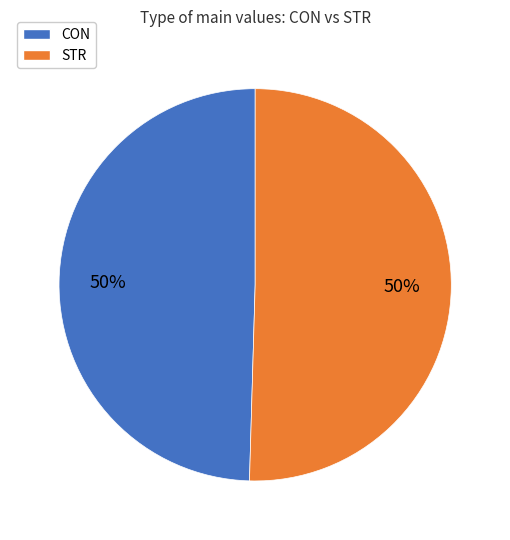

What is the ratio of the value at STR to the value at CON?

1.0